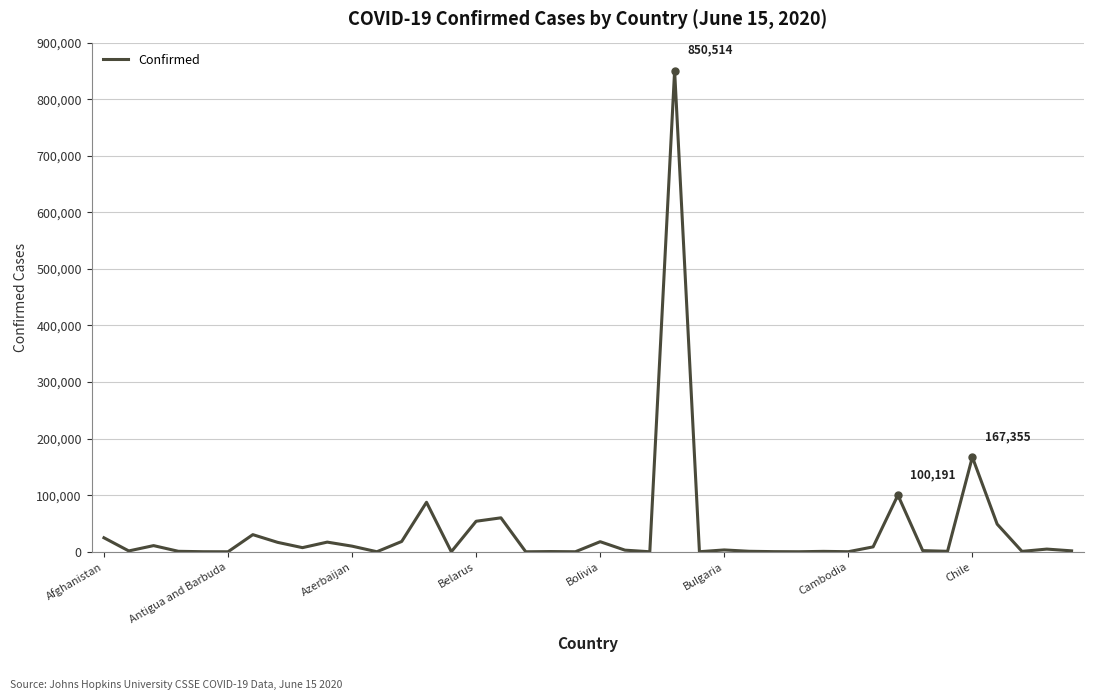

What is the maximum value shown in the chart?

850514